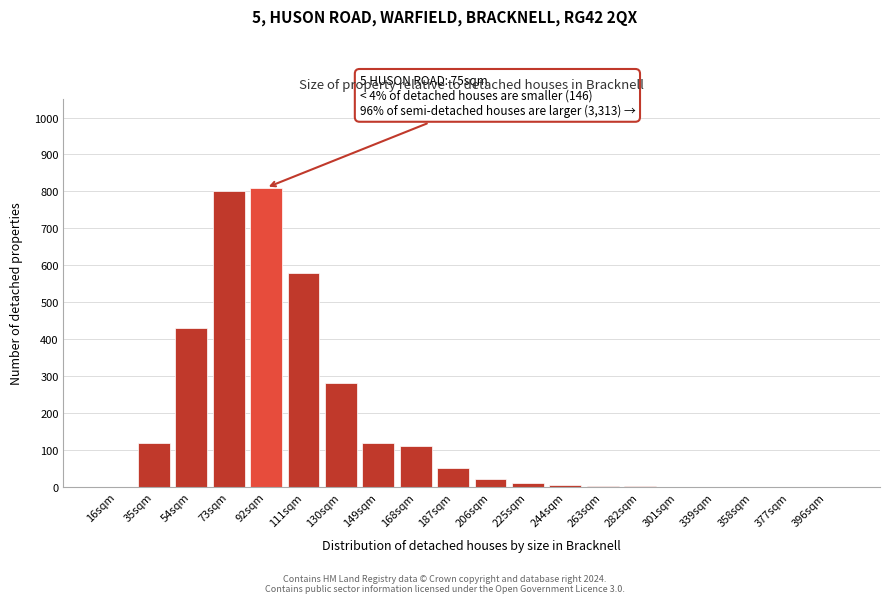

The chart shows a value of 544 at 396sqm. True or false?

False